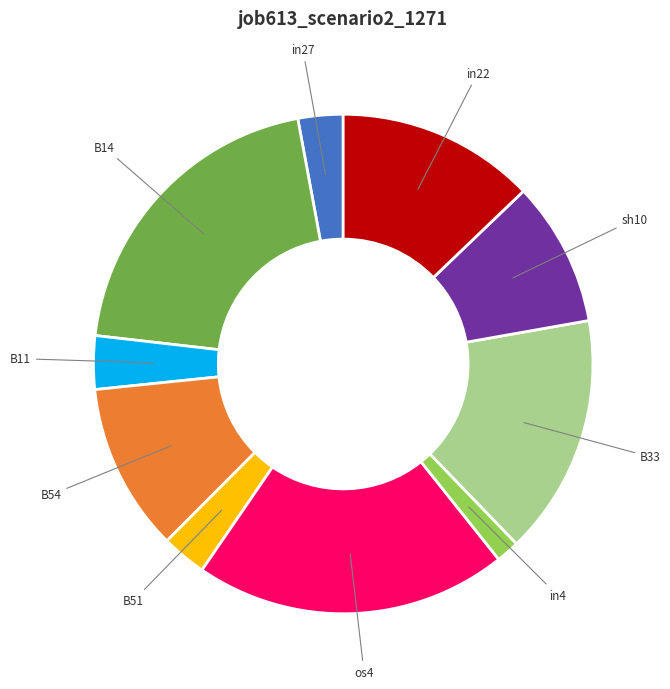

Between in27 and B11, which is larger?

B11